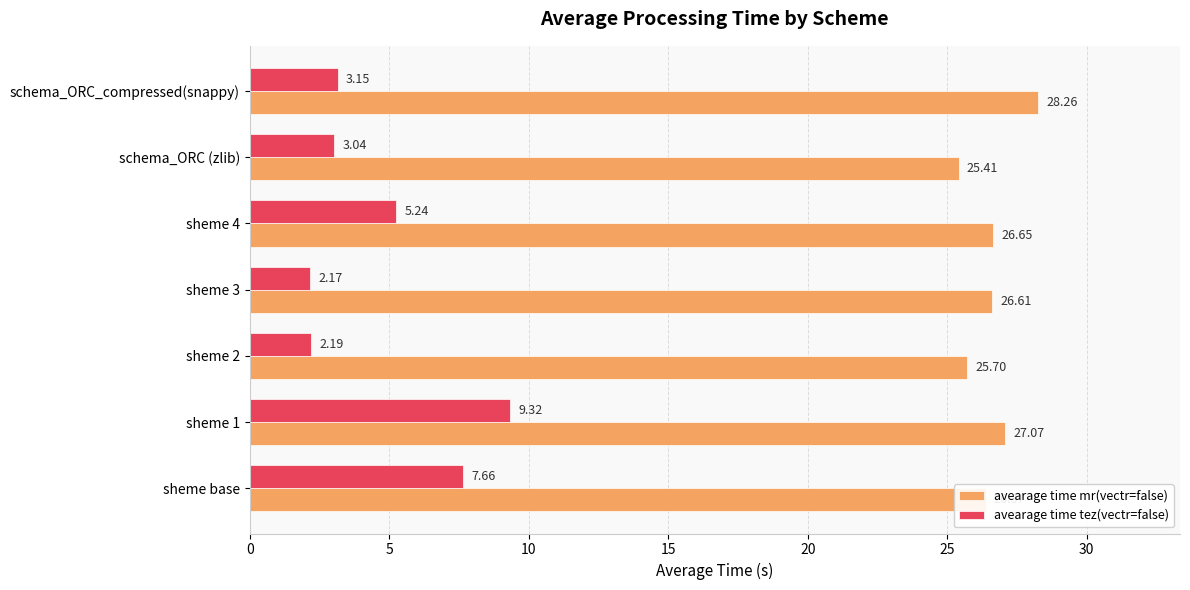

At which label is avearage time mr(vectr=false) closest to 26?

sheme 2